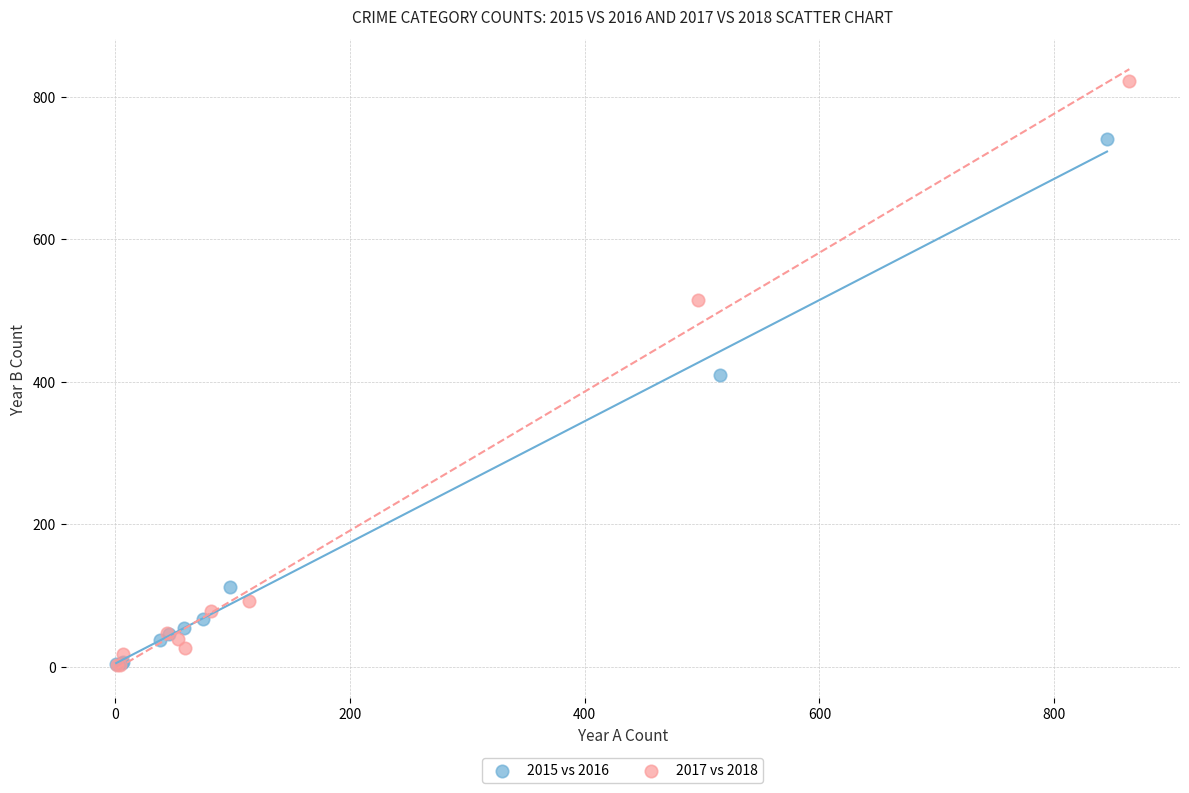

Which series reaches the maximum Y coordinate?

2017 vs 2018